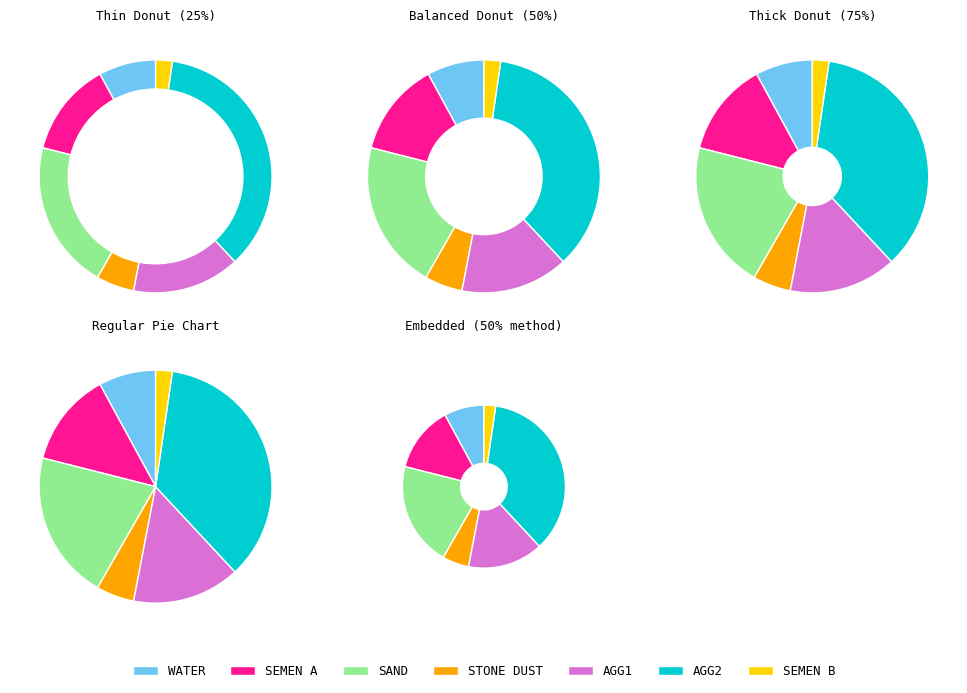

Does WATER represent more than half of the total?

No